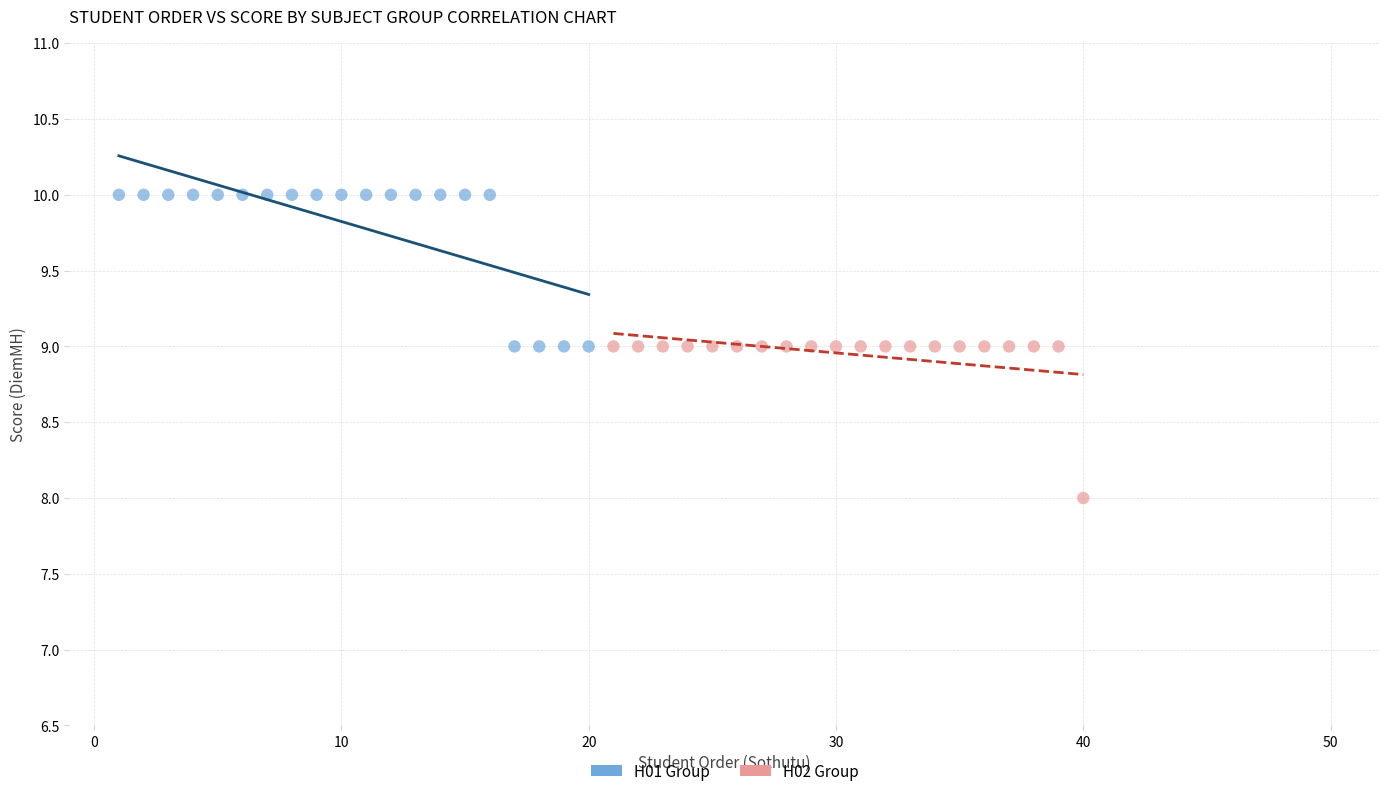

Which series contains the lowest Y value?

H02 Group